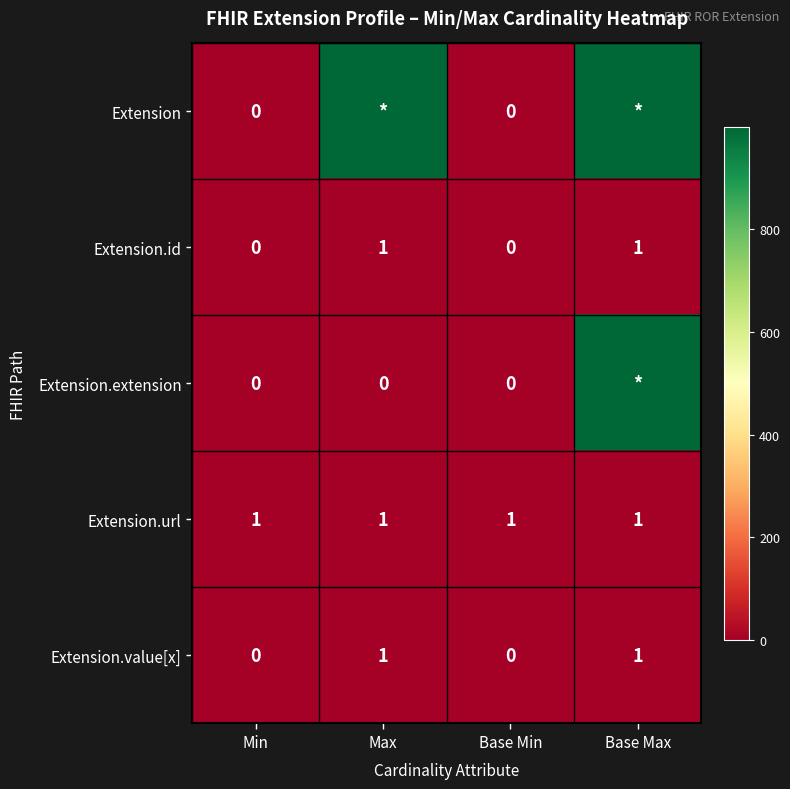

How many distinct data groups are displayed?

5